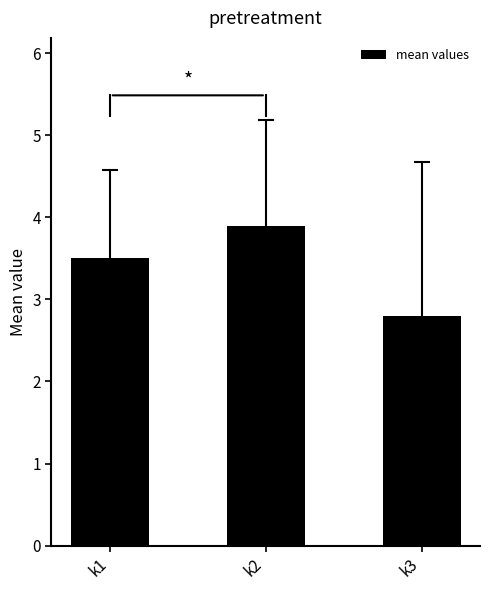

Does the chart contain any negative values?

No